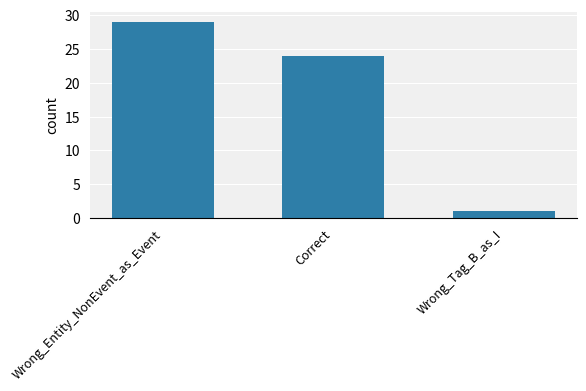

Rank the categories by value from lowest to highest.

Wrong_Tag_B_as_I, Correct, Wrong_Entity_NonEvent_as_Event